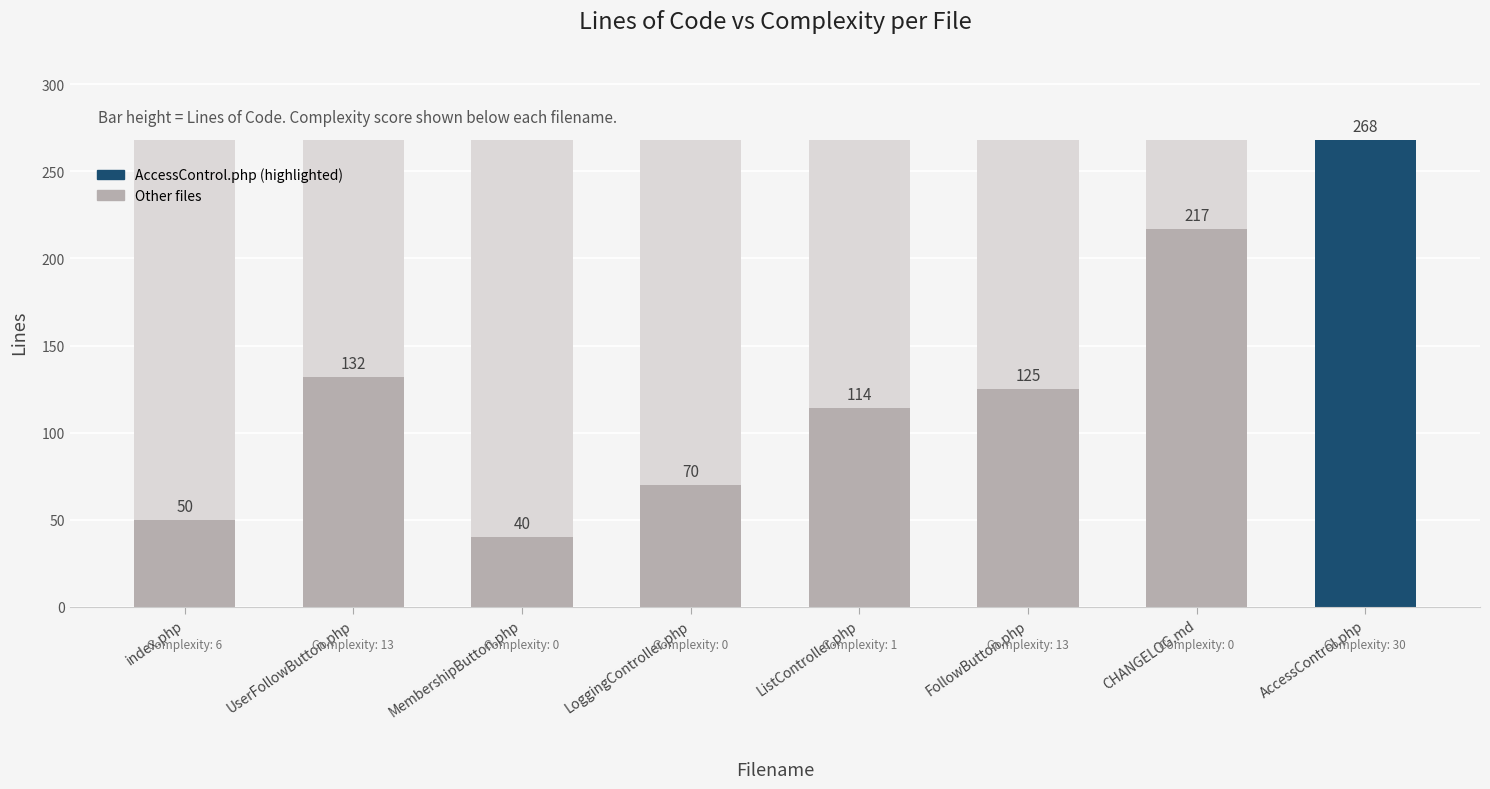

How many values are below 125?

4